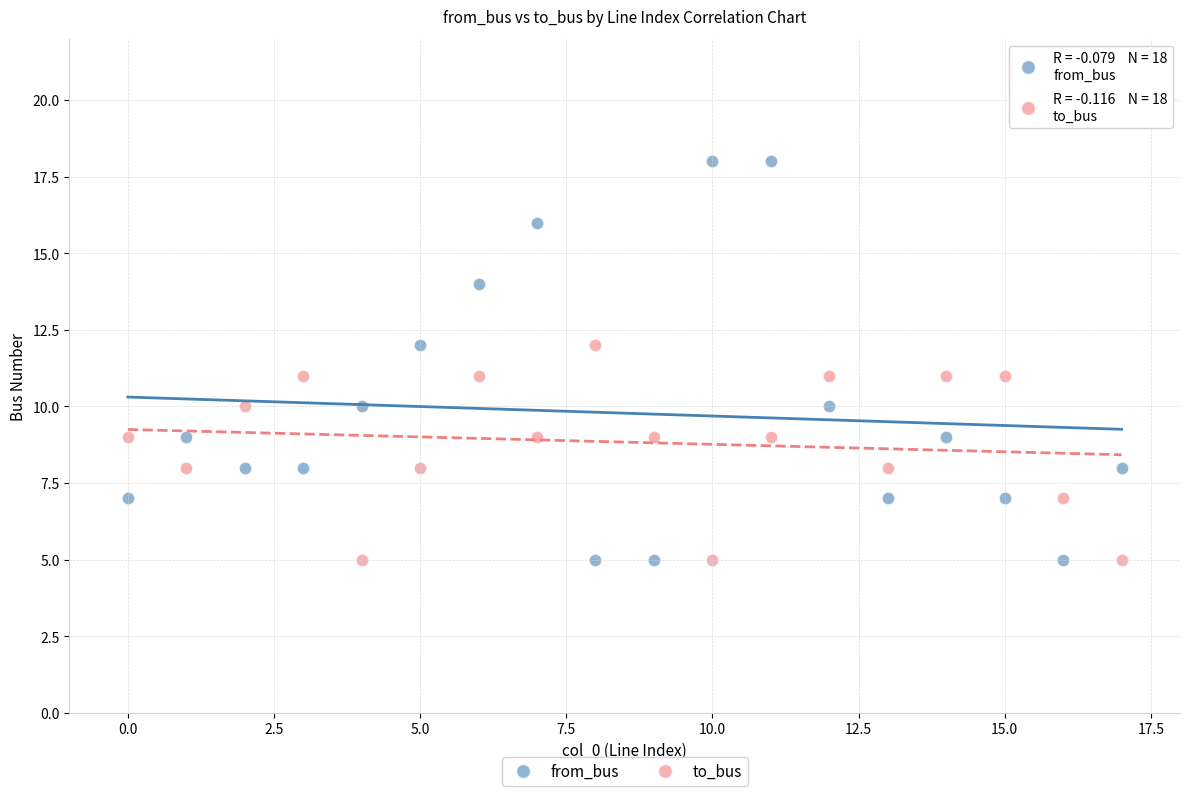

Which series contains the highest Y value?

from_bus